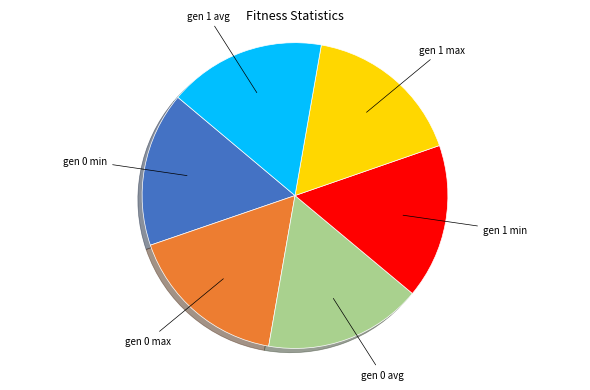

Is the sum of gen 0 min and gen 1 max greater than half?

No